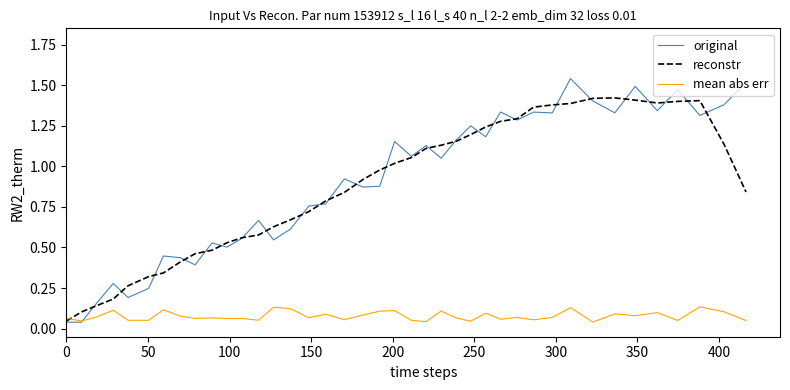

Which series has the widest spread of values?

original